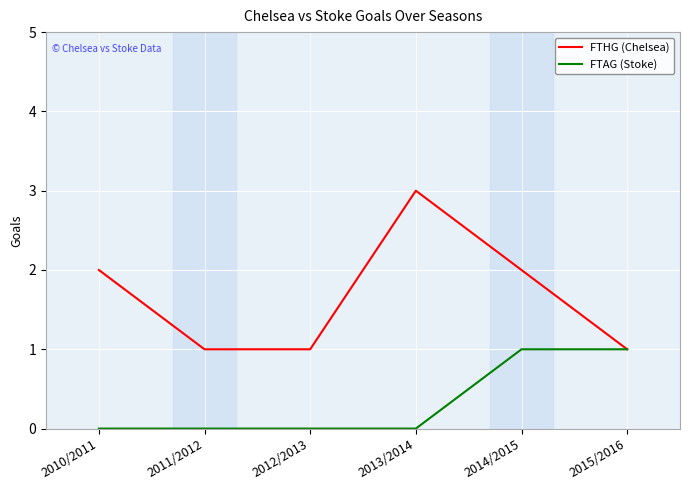

Between 2013/2014 and 2015/2016, which series saw the biggest shift?

FTHG (Chelsea)